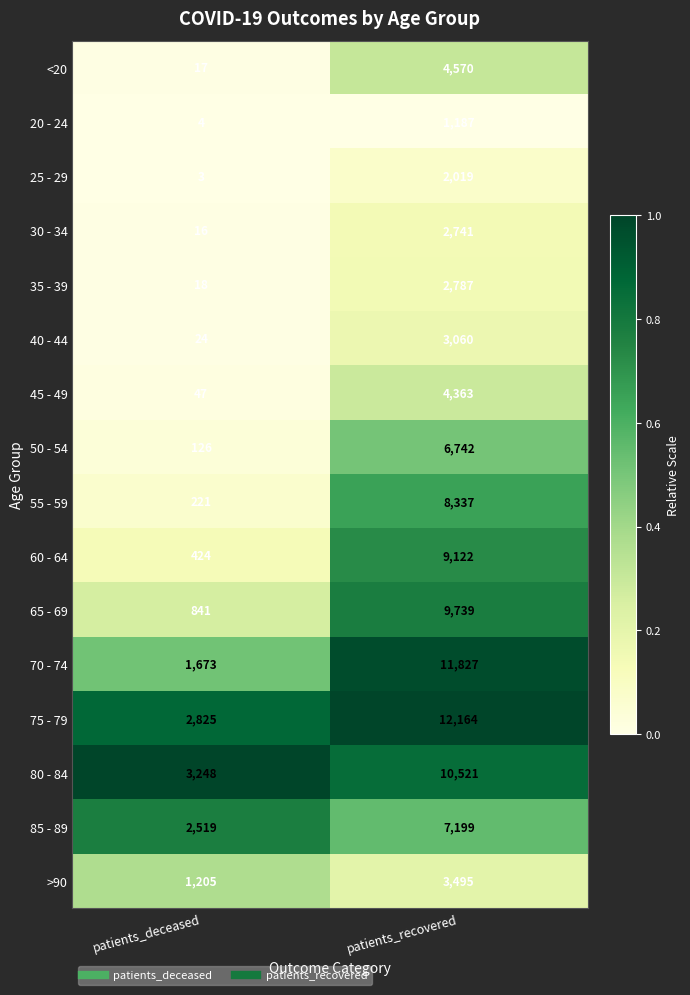

Between patients_deceased and patients_recovered, which series saw the biggest shift?

70 - 74